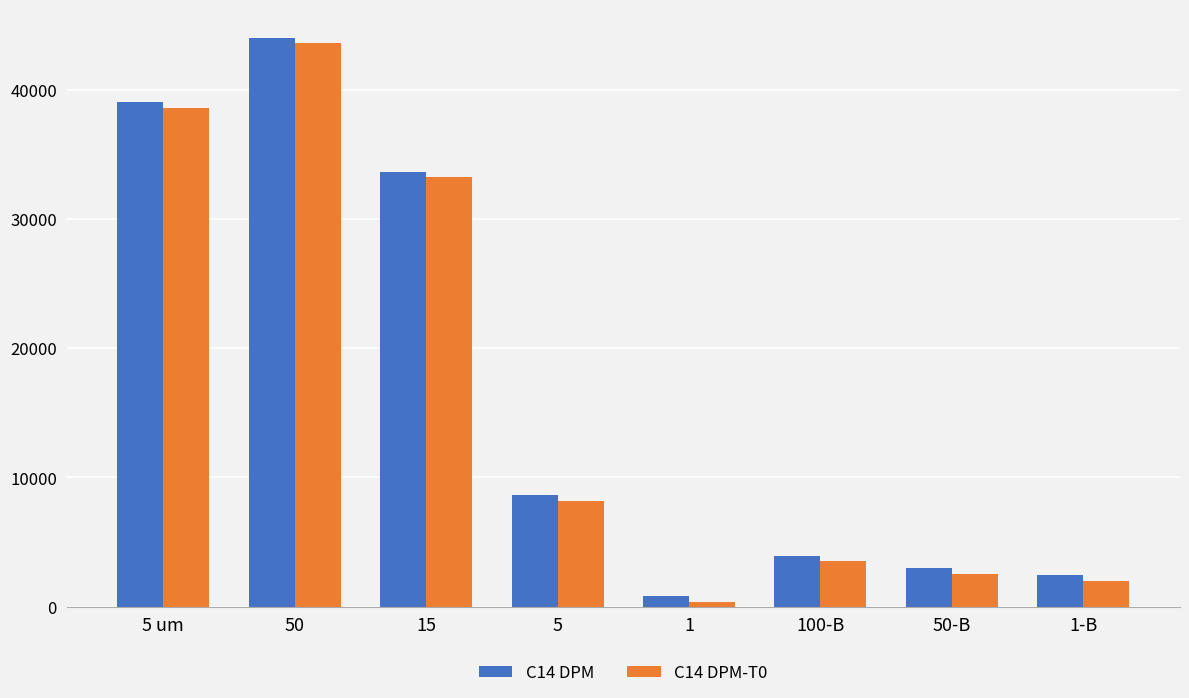

The value of C14 DPM-T0 at 15 is 33203. True or false?

True